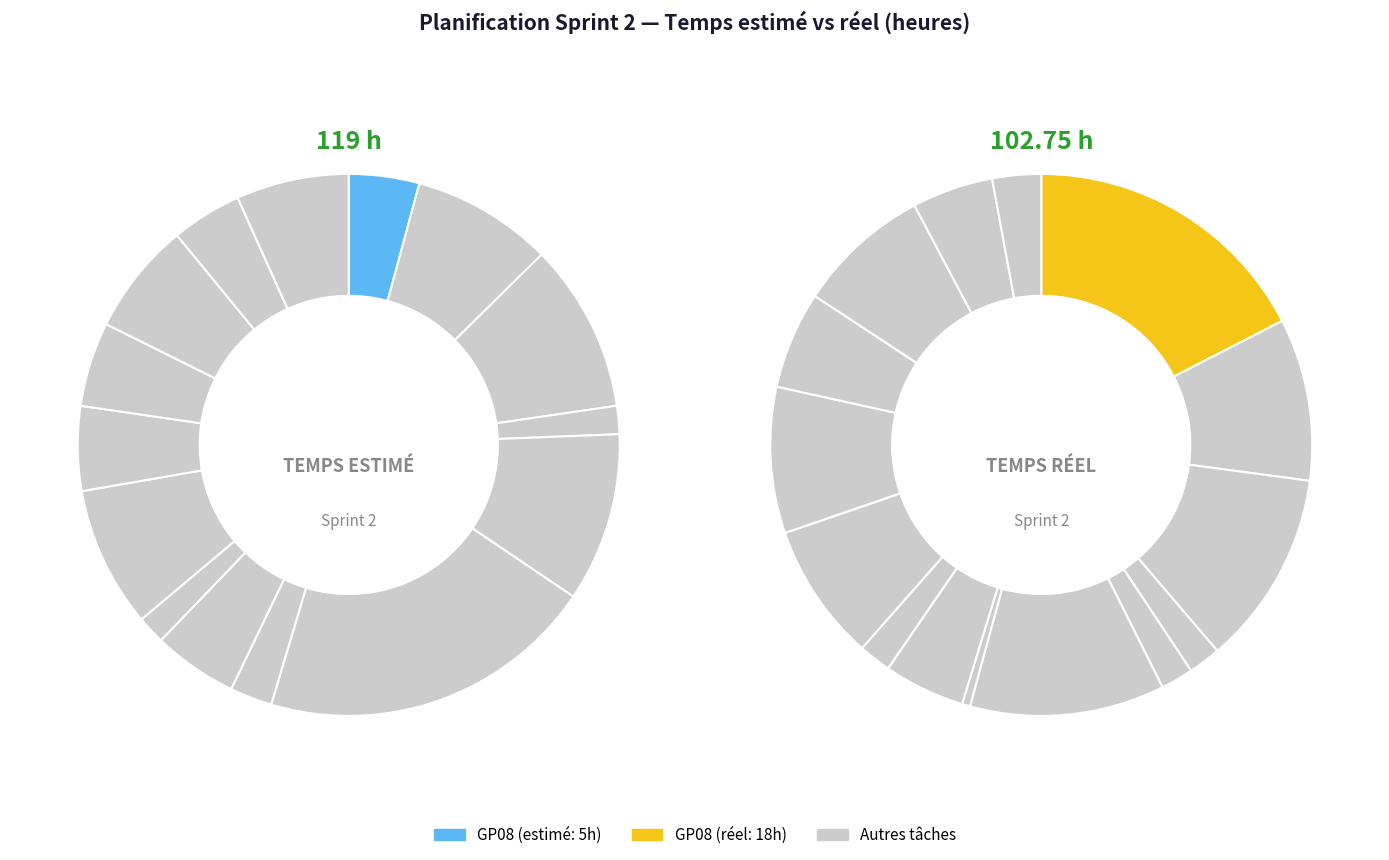

How many segments does this pie chart have?

15